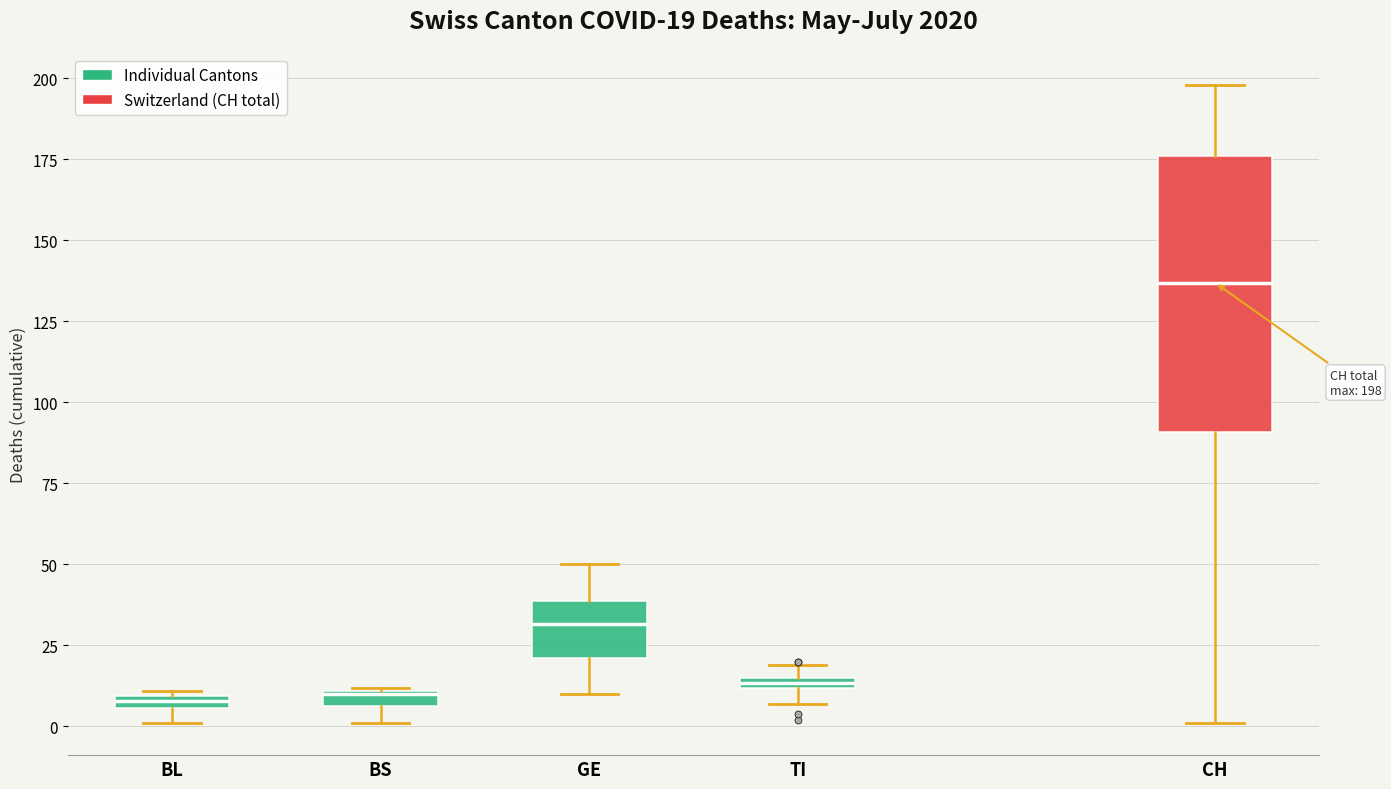

Comparing the boxes themselves (not the whiskers), which one is the tallest?

CH